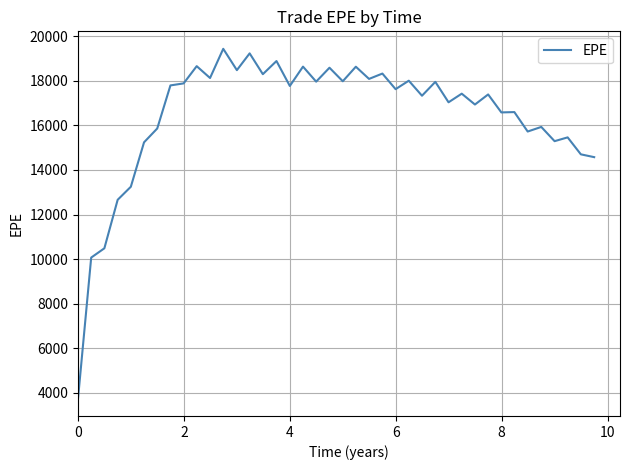

What is the minimum value shown in the chart?

3744.2